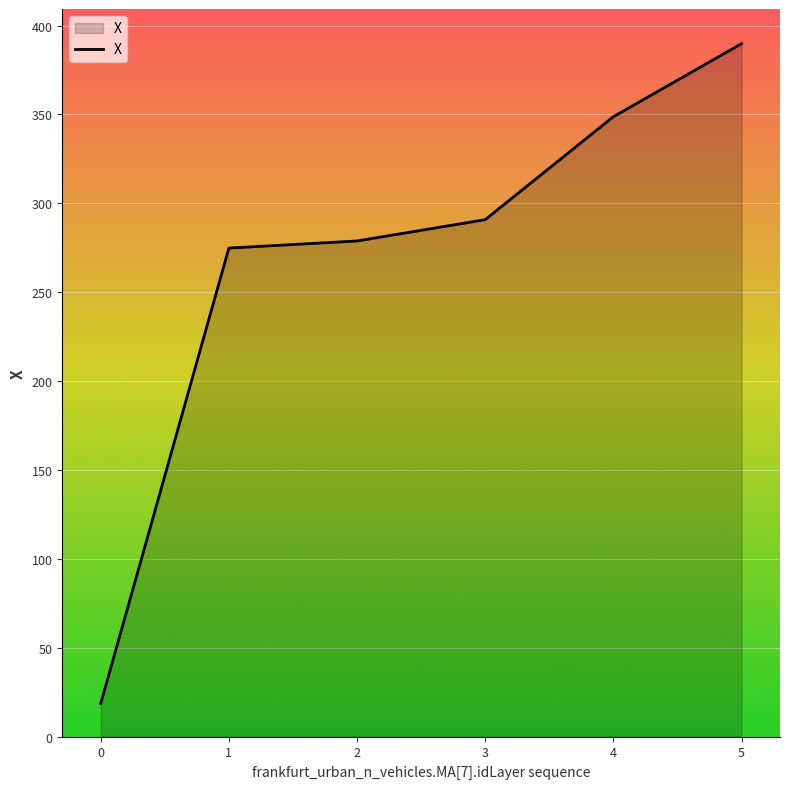

What is the difference between the second highest and second lowest values?

73.9